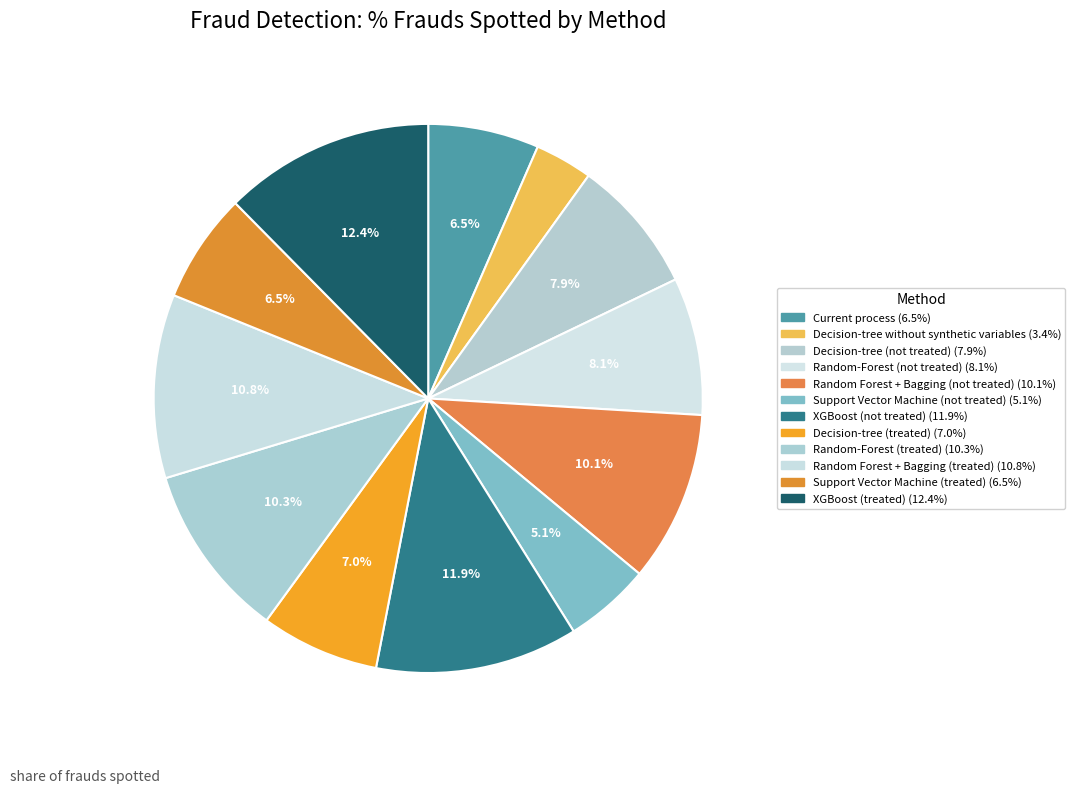

Count the number of slices in the pie.

12